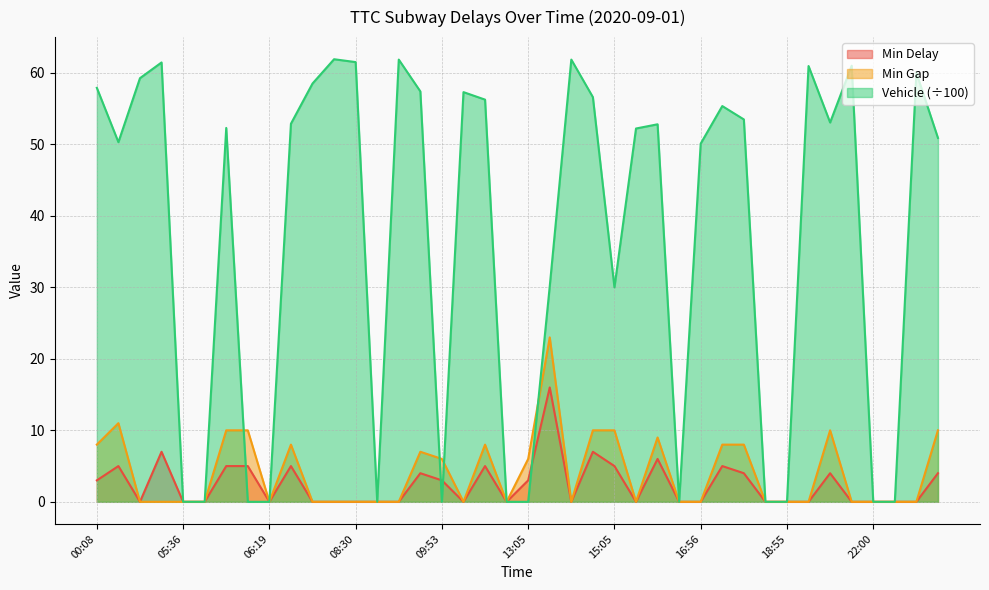

Is it true that Min Delay equals 4.0 at 18:15?

True